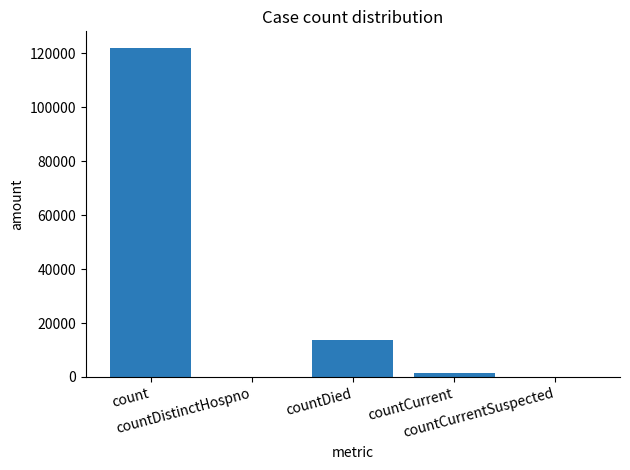

The chart shows a value of 122026 at count. True or false?

True